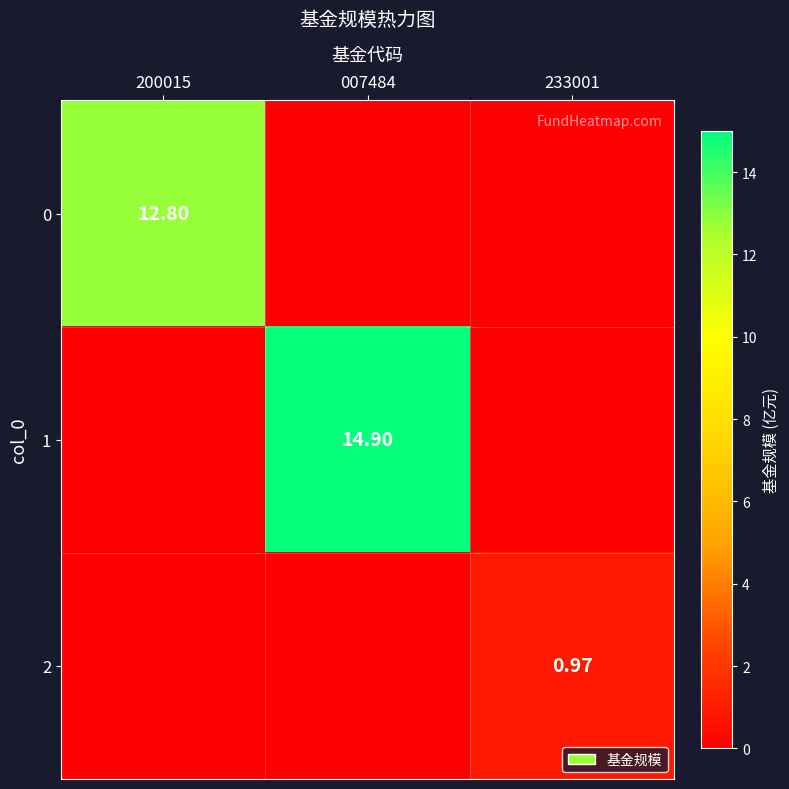

Is the value of 0 at 200015 greater than the value of 2 at 233001?

Yes